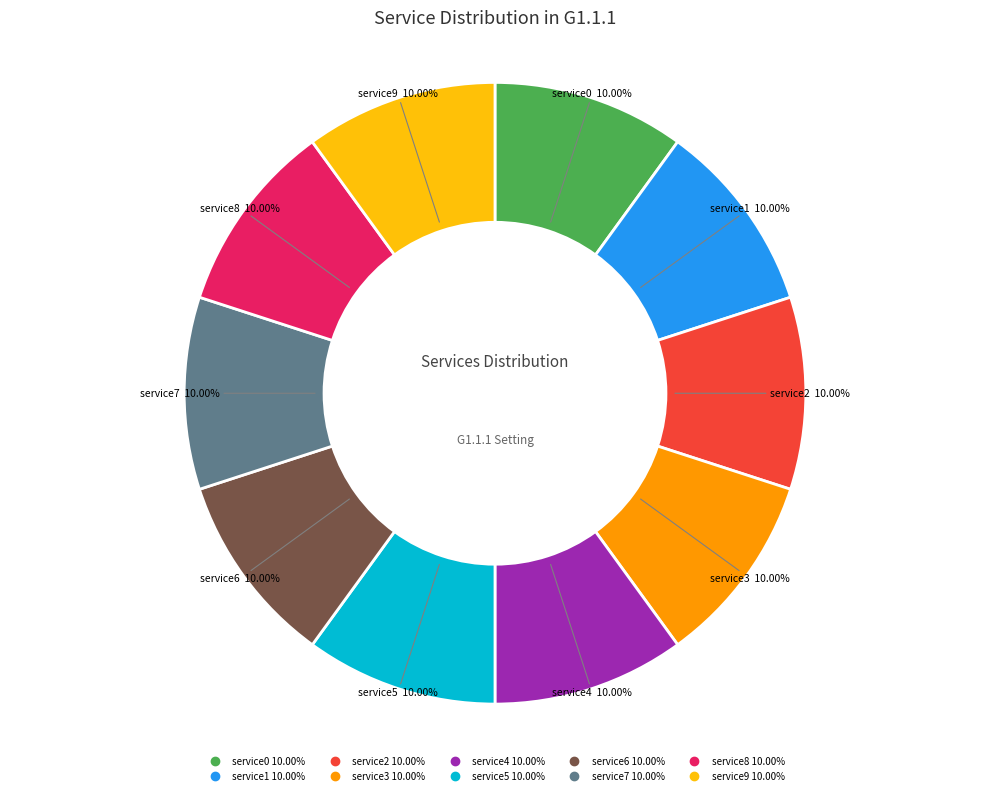

How many segments does this pie chart have?

10